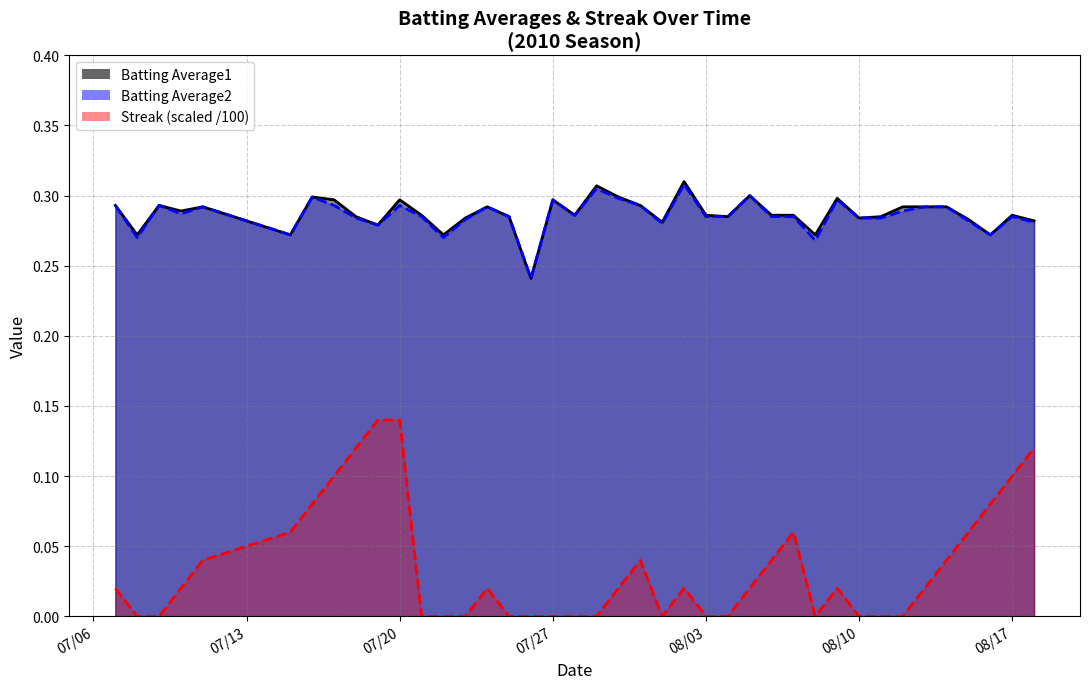

What is the maximum value shown in the chart?

0.3